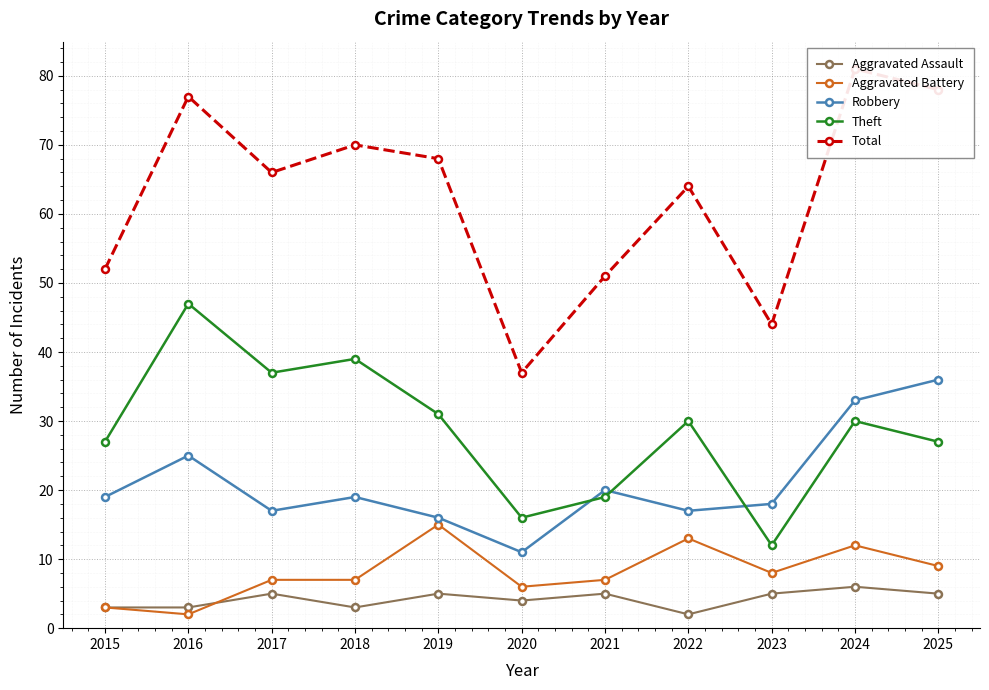

What are all the series names shown in the legend?

Aggravated Assault, Aggravated Battery, Robbery, Theft, Total